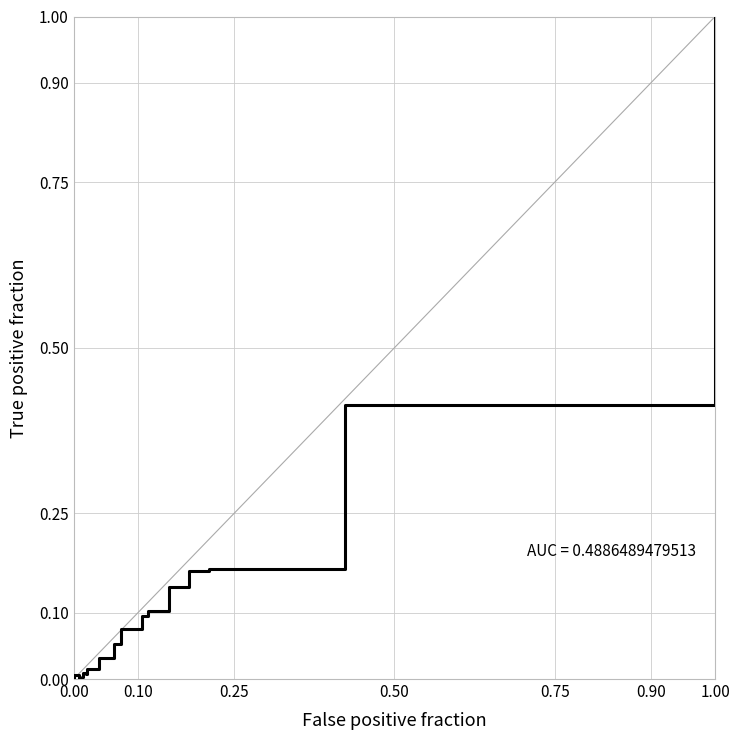

The chart shows a value of 0.1 at 8. True or false?

False